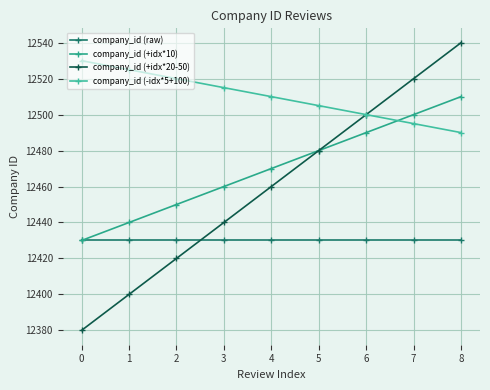

True or false: company_id (+idx*10) and company_id (-idx*5+100) cross at least once.

True